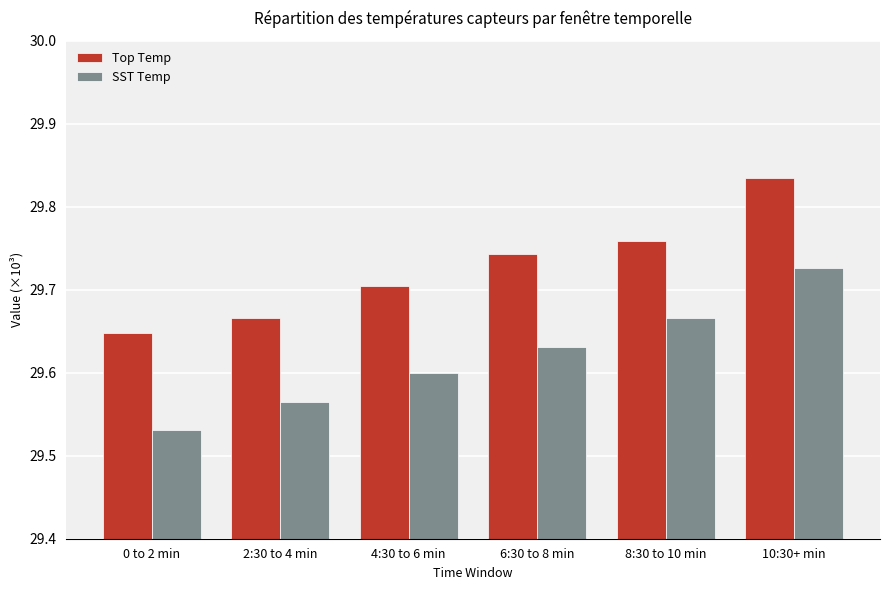

Which category has the highest value in the Top Temp series?

10:30+ min